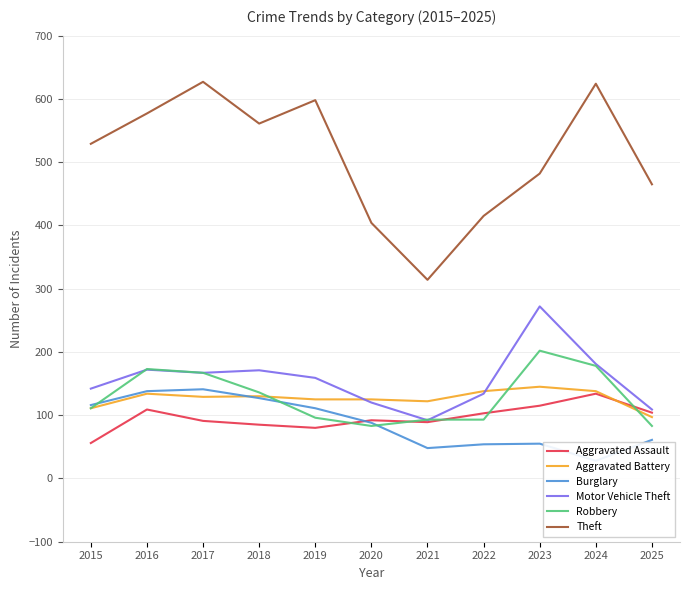

What is the value of the Aggravated Assault point at the 9th from the left?

115